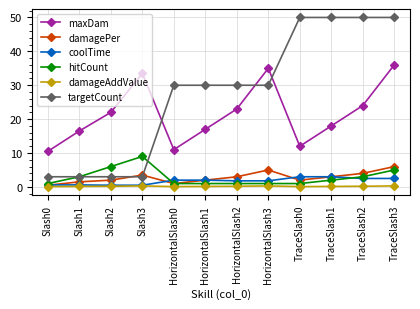

What is the label of the 5th point from the right?

HorizontalSlash3